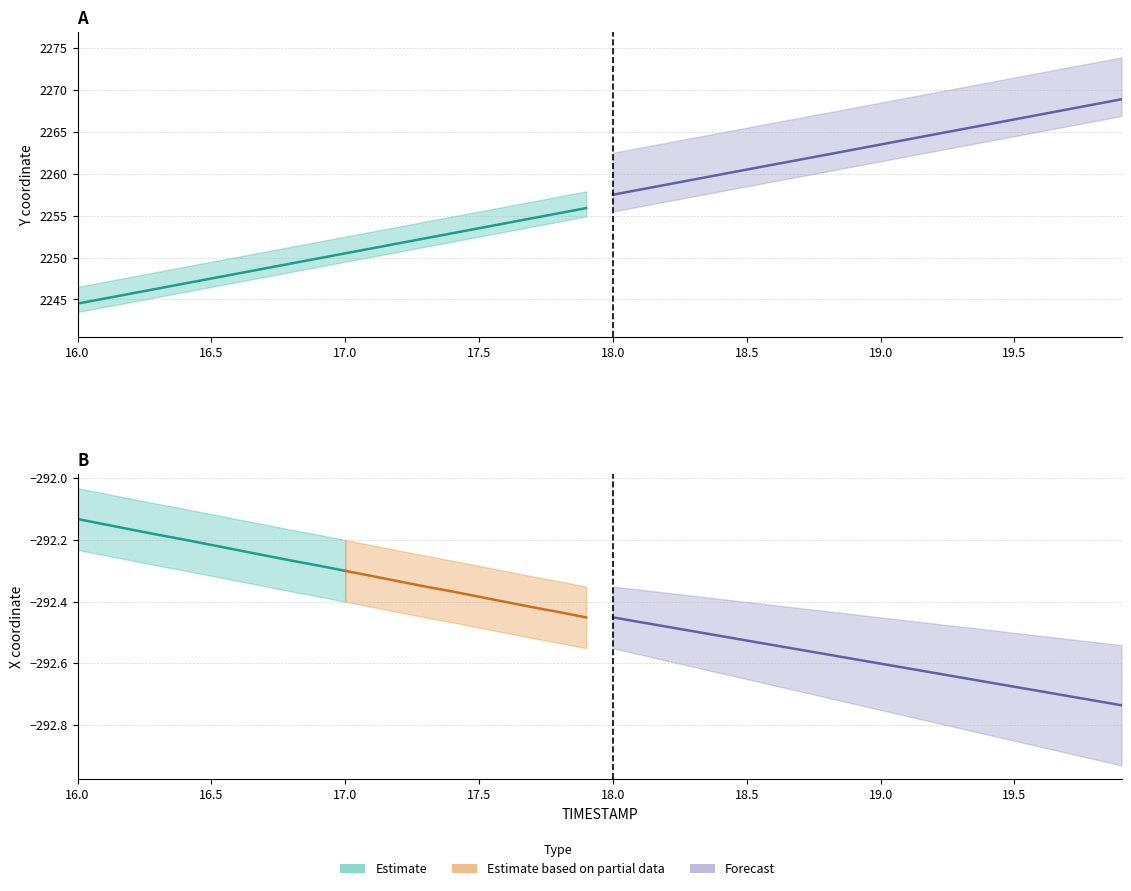

True or false: Y_upper and Y_lower intersect in this chart.

False